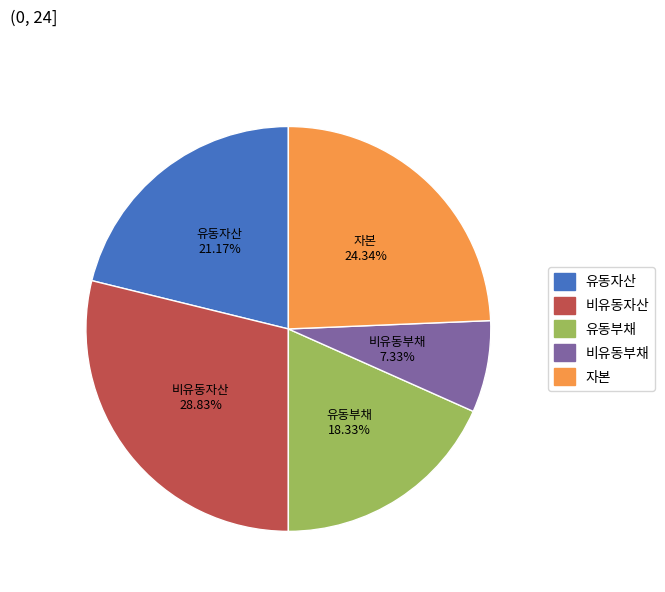

To the nearest percent, what is the difference between the 비유동부채 and 유동부채 slice percentages?

11%